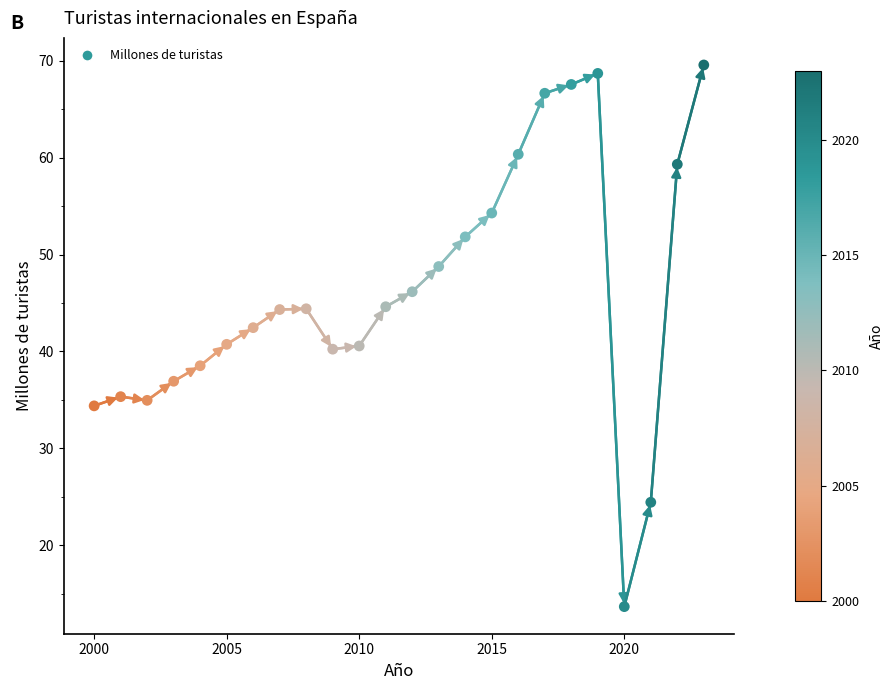

What is the range of X values (max minus min)?

23.0